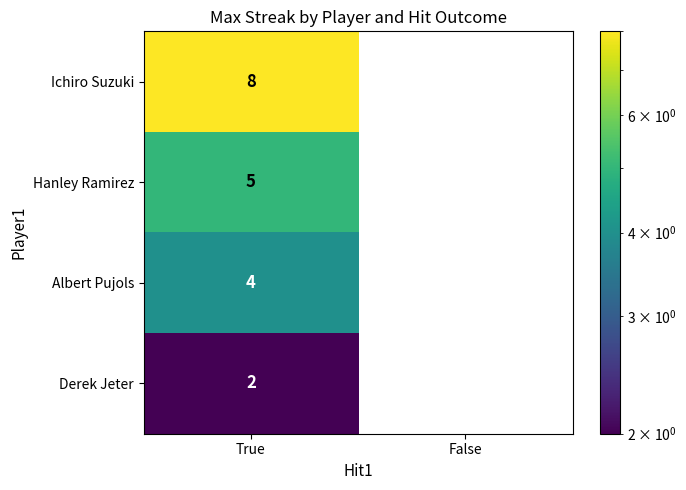

Which series has the widest spread of values?

Ichiro Suzuki